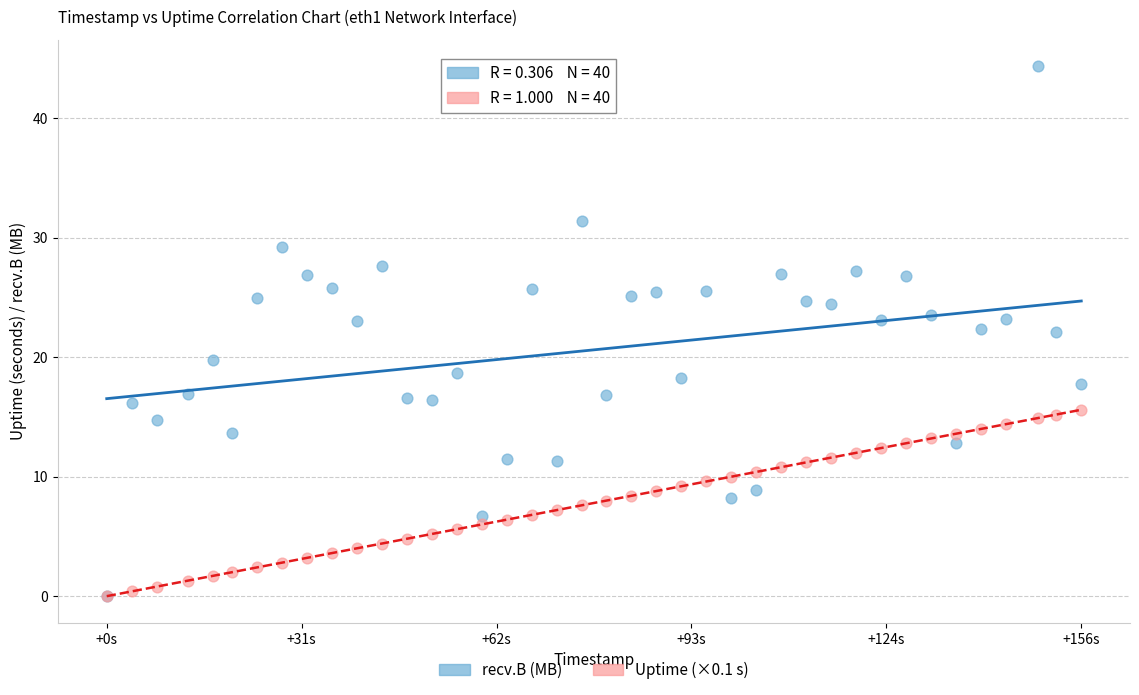

Which series has the largest Y range (max minus min)?

recv.B (MB)